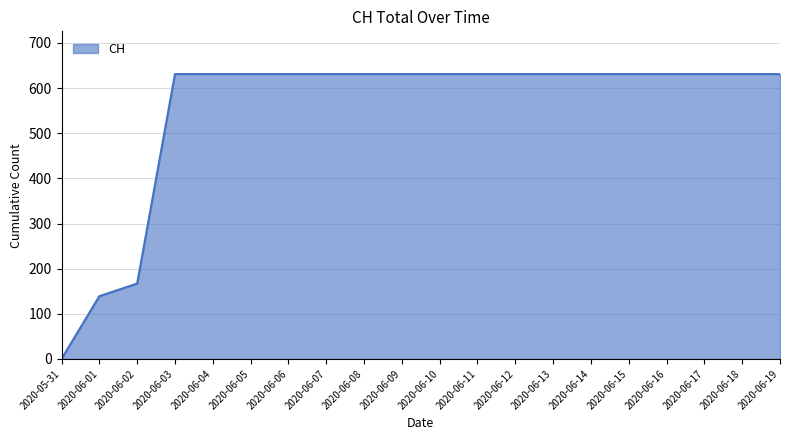

How many categories are shown in the chart?

20